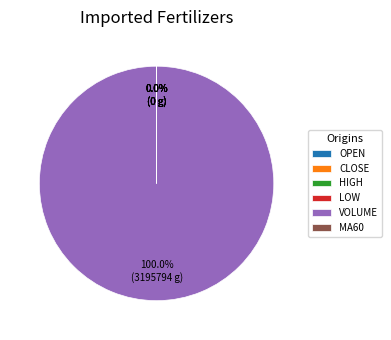

True or false: 14 accounts for 11% of the total.

False